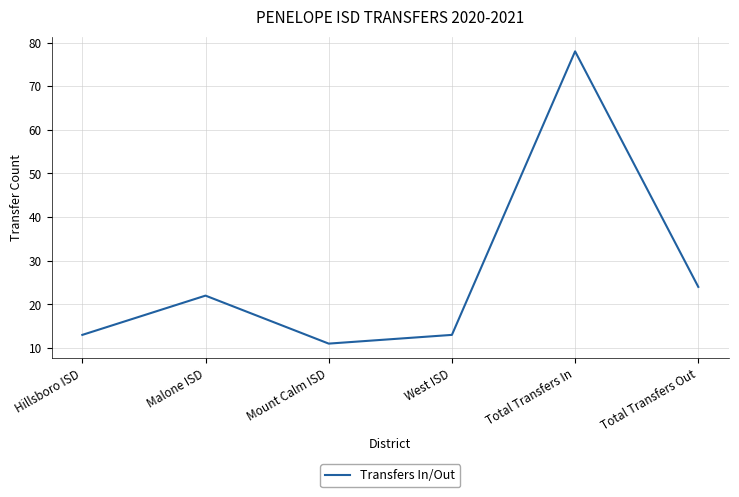

True or false: the data shows 19 at Hillsboro ISD.

False